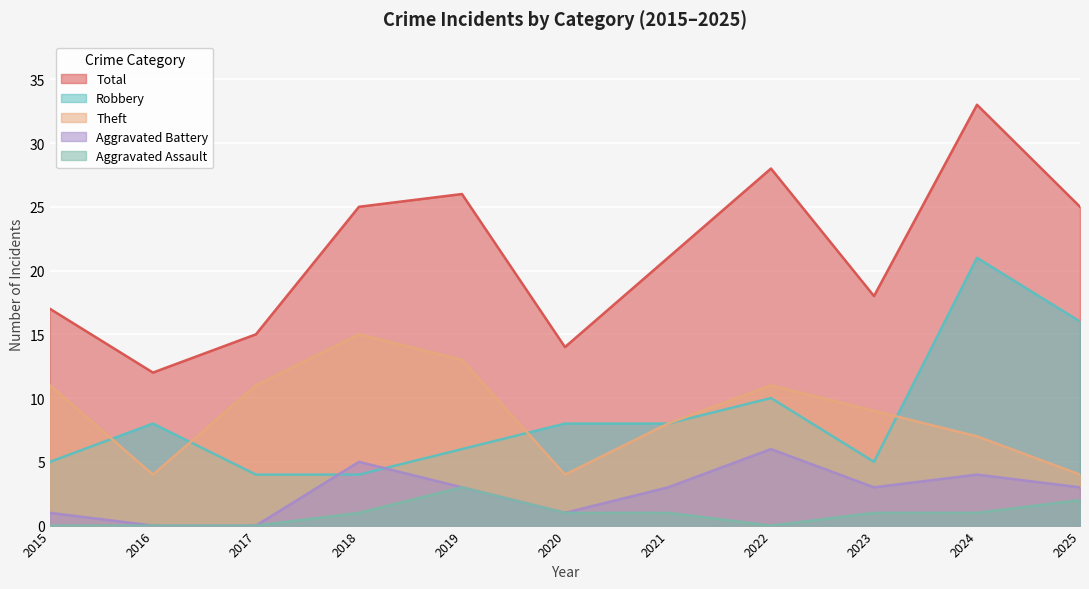

Reading left to right, list all the values displayed in this chart.

Robbery: 2015=5	2016=8	2017=4	2018=4	2019=6	2020=8	2021=8	2022=10	2023=5	2024=21	2025=16
Theft: 2015=11	2016=4	2017=11	2018=15	2019=13	2020=4	2021=8	2022=11	2023=9	2024=7	2025=4
Total: 2015=17	2016=12	2017=15	2018=25	2019=26	2020=14	2021=21	2022=28	2023=18	2024=33	2025=25
Aggravated Battery: 2015=1	2016=0	2017=0	2018=5	2019=3	2020=1	2021=3	2022=6	2023=3	2024=4	2025=3
Aggravated Assault: 2015=0	2016=0	2017=0	2018=1	2019=3	2020=1	2021=1	2022=0	2023=1	2024=1	2025=2